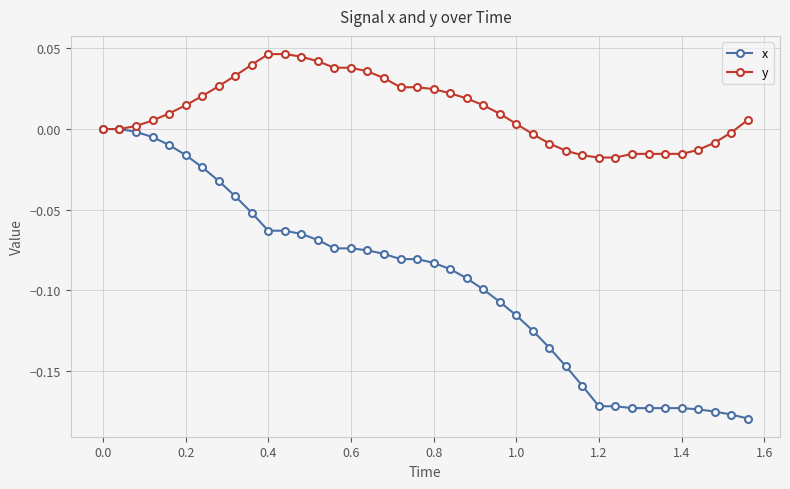

Rank the series by their average value, from highest to lowest.

y, x